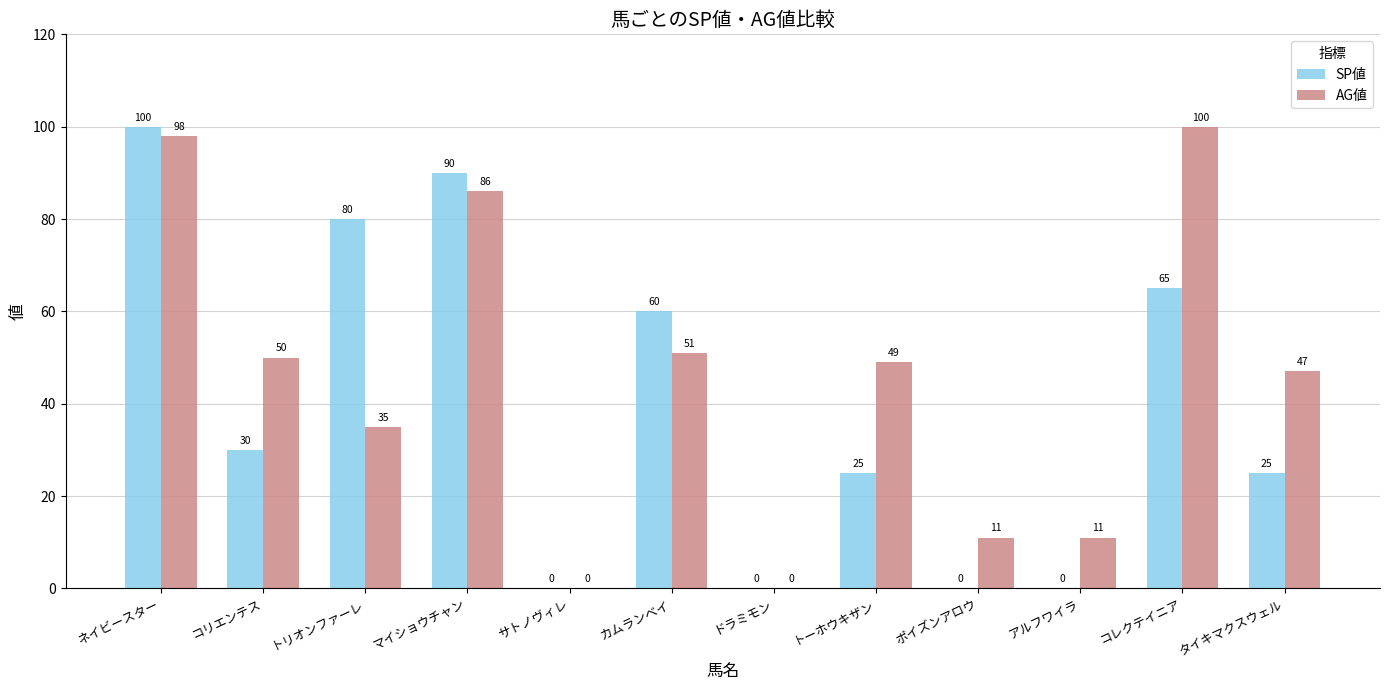

Between ネイビースター and タイキマクスウェル, which series saw the biggest shift?

SP値